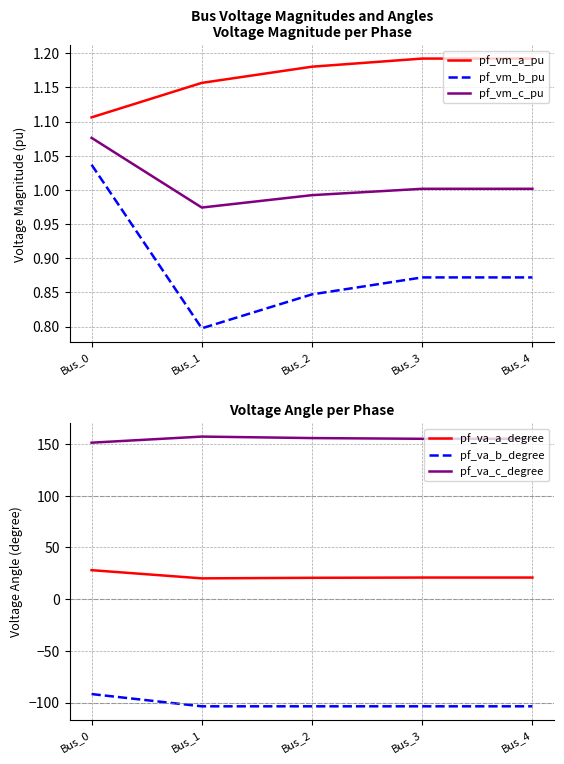

The value of pf_va_c_degree at Bus_0 is 40.6. True or false?

False